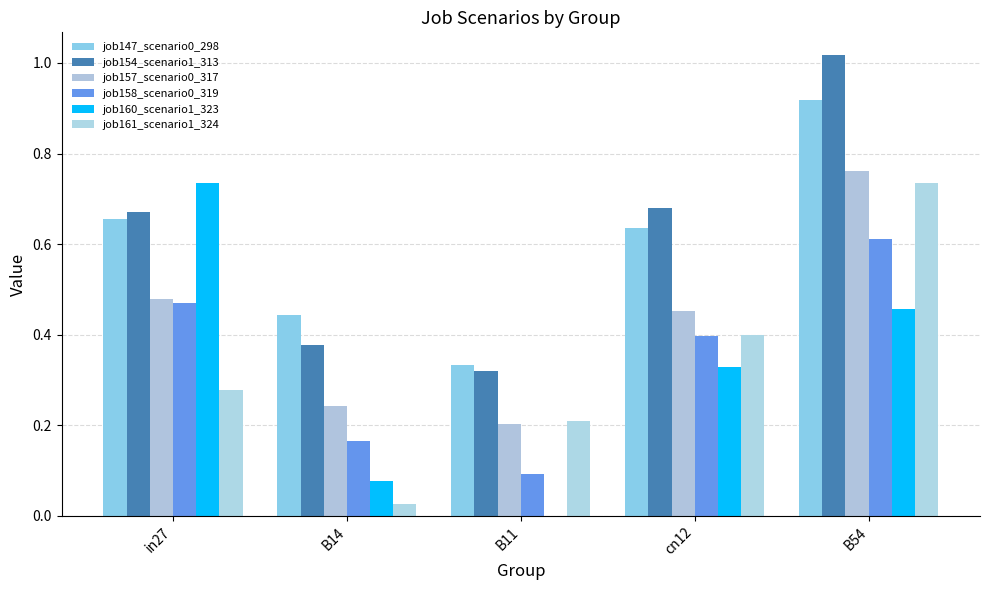

Rank the categories by job157_scenario0_317 value from highest to lowest.

B54, in27, cn12, B14, B11